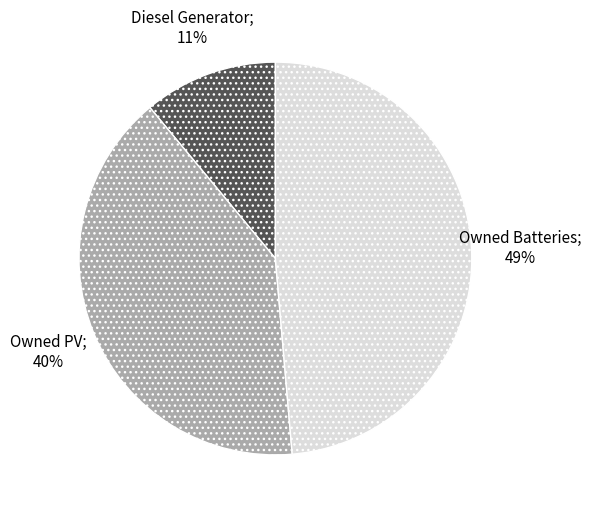

Does any single category account for the majority?

No